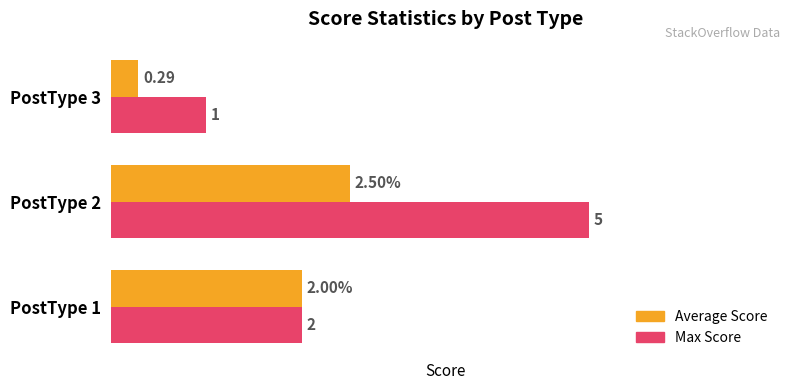

Is the value of Average Score at PostType 1 greater than the value of Max Score at PostType 2?

No